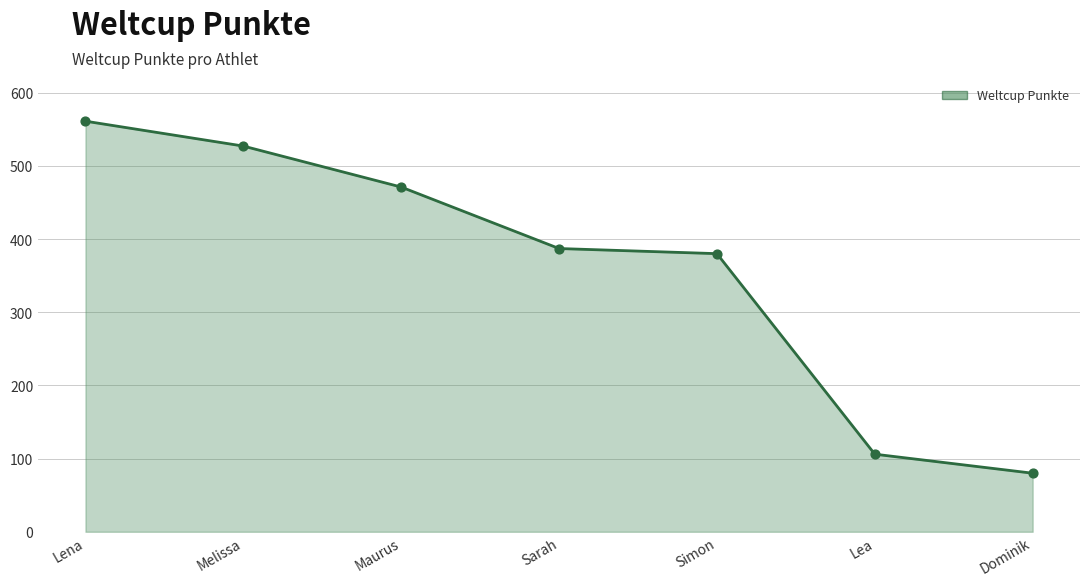

Approximately how many times larger is the value at Lena compared to Melissa?

1.1